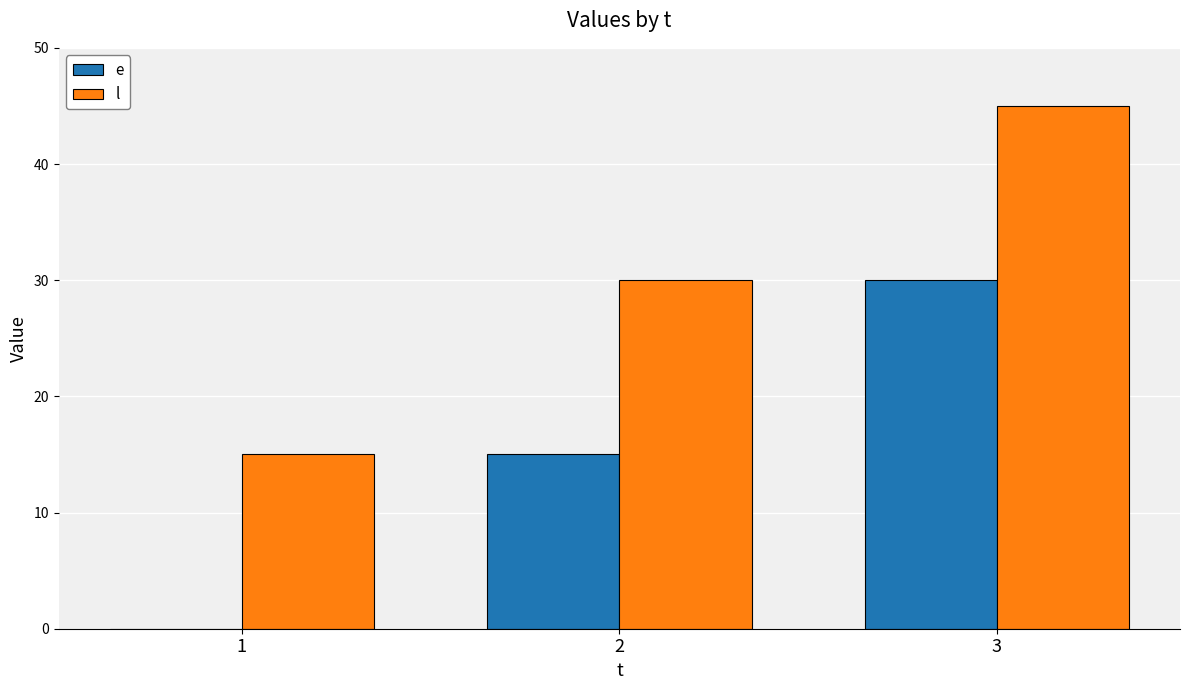

Which label corresponds to the largest value in the chart?

3